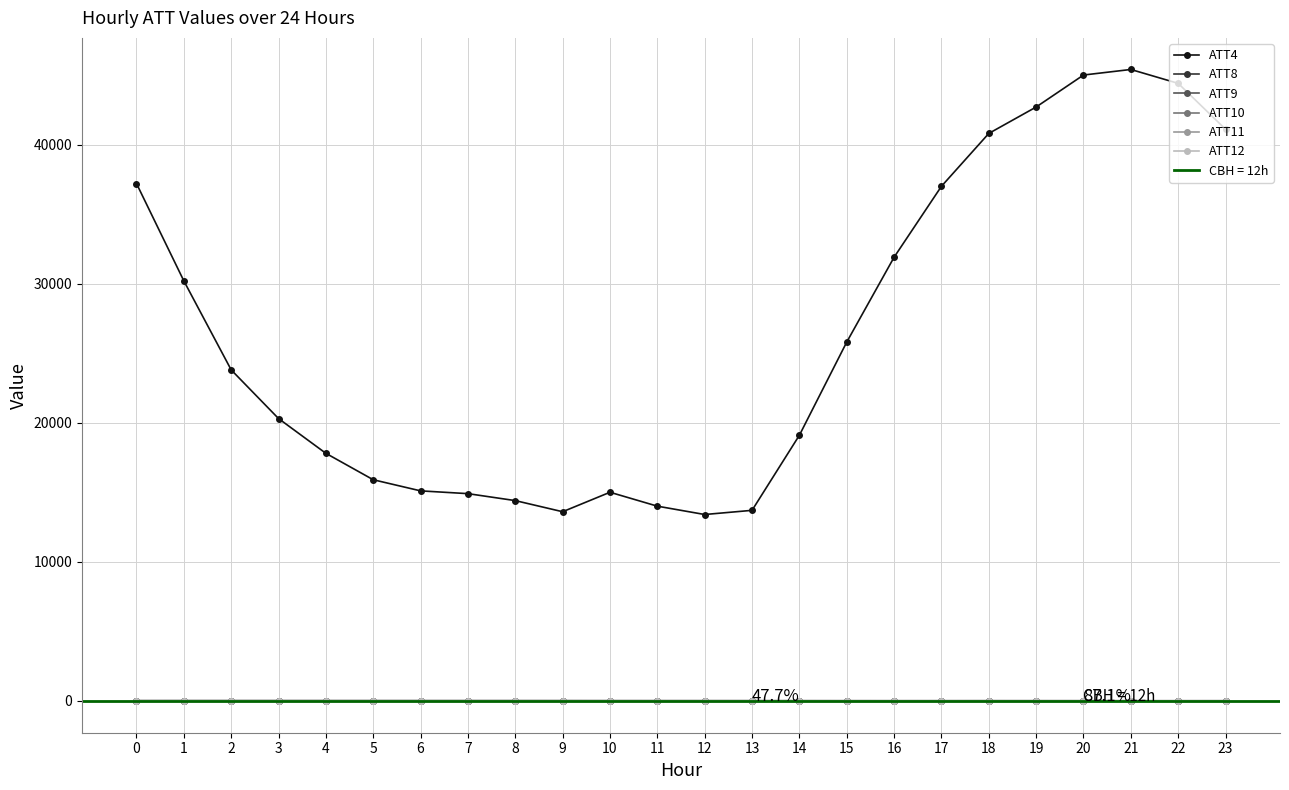

The value of ATT11 at 11 is 14.7. True or false?

True